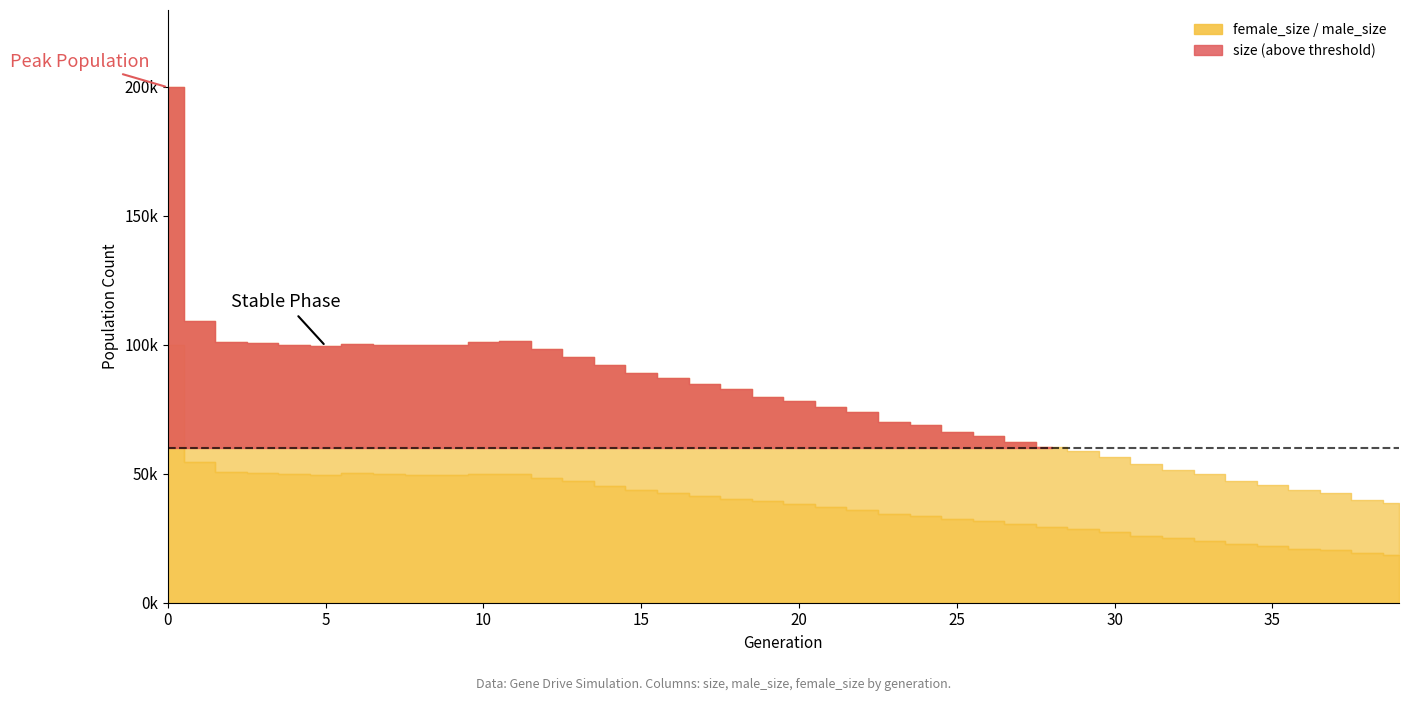

Is the value of female_size at 7 greater than the value of size at 29?

No